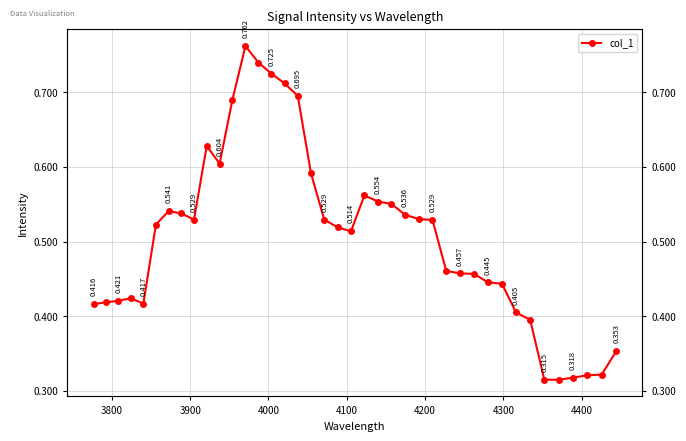

How many lines are shown in the chart?

1